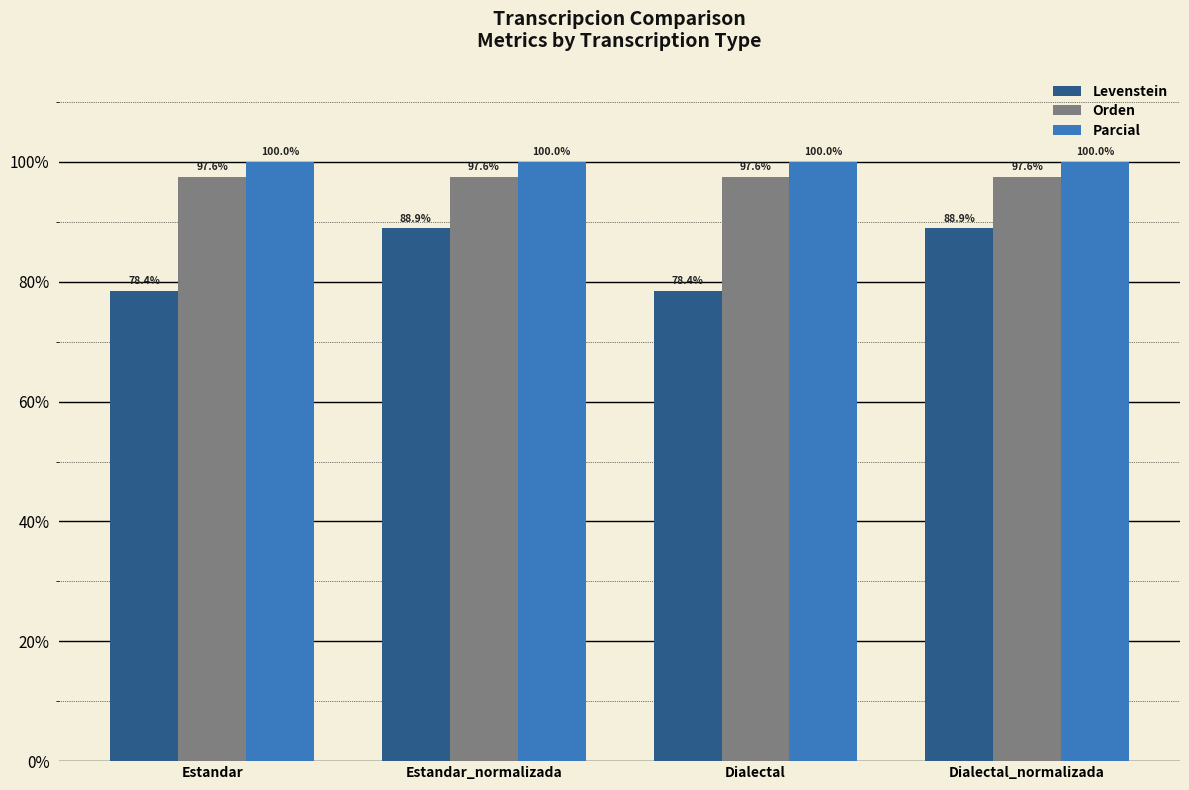

How many data points does each series have?

4